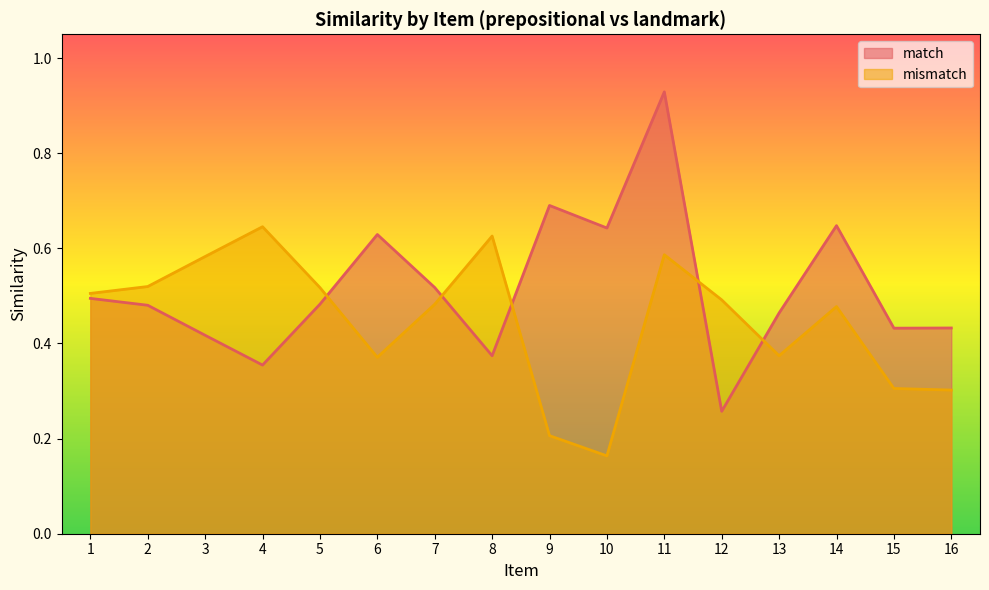

Reading left to right, list all the values displayed in this chart.

match: 0.5	0.5	0.4	0.4	0.5	0.6	0.5	0.4	0.7	0.6	0.9	0.3	0.5	0.6	0.4	0.4
mismatch: 0.5	0.5	0.6	0.6	0.5	0.4	0.5	0.6	0.2	0.2	0.6	0.5	0.4	0.5	0.3	0.3